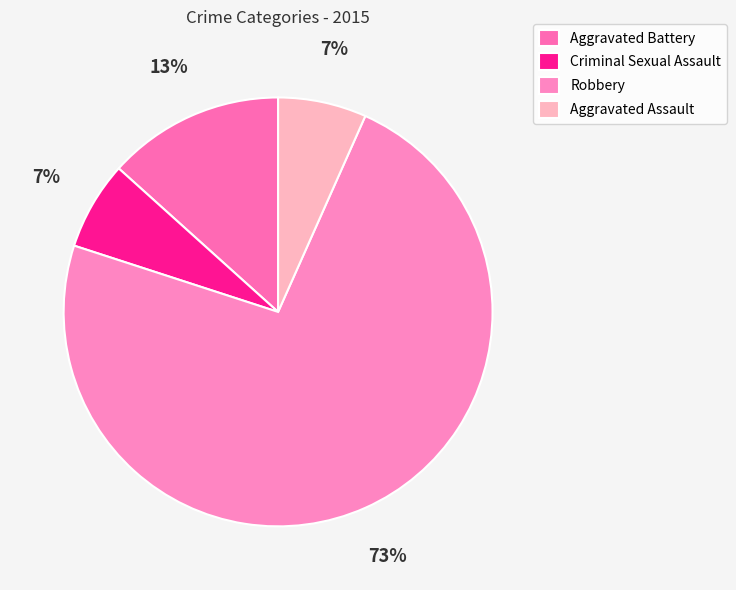

Which category has the smallest portion of the pie?

Criminal Sexual Assault